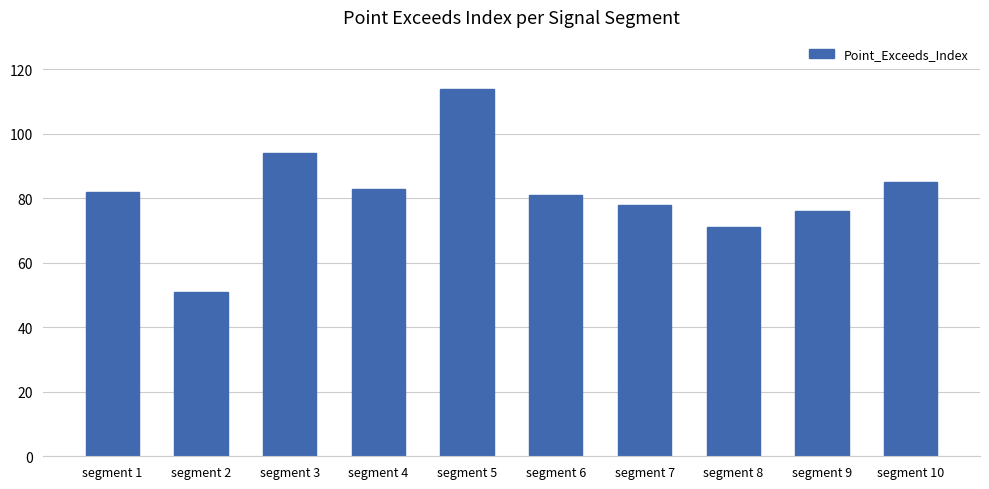

What is the difference between the maximum and minimum values?

63